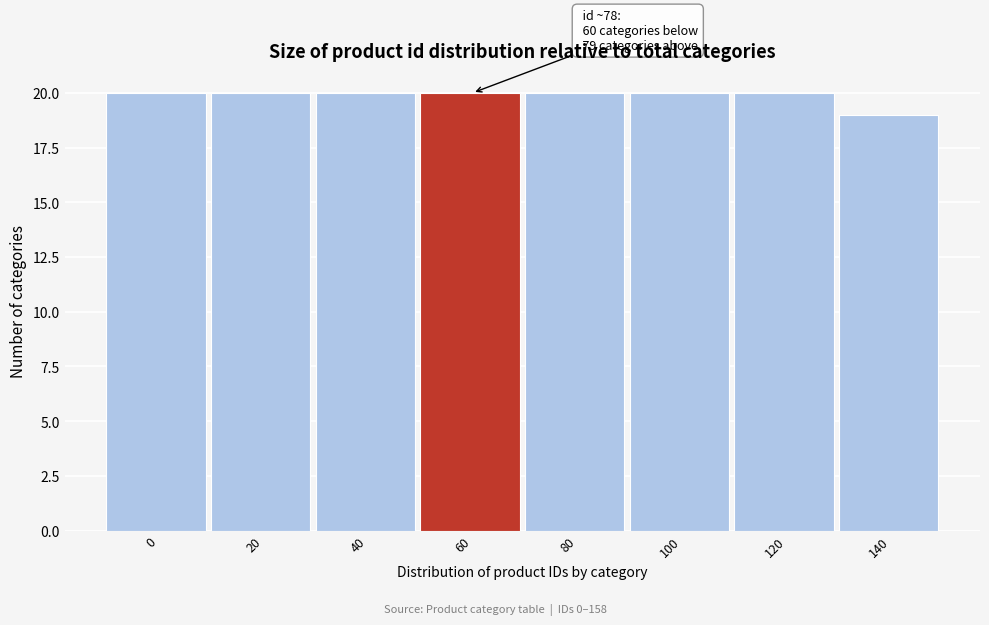

Reading left to right, what are all the values shown in this chart?

0=20	20=20	40=20	60=20	80=20	100=20	120=20	140=19